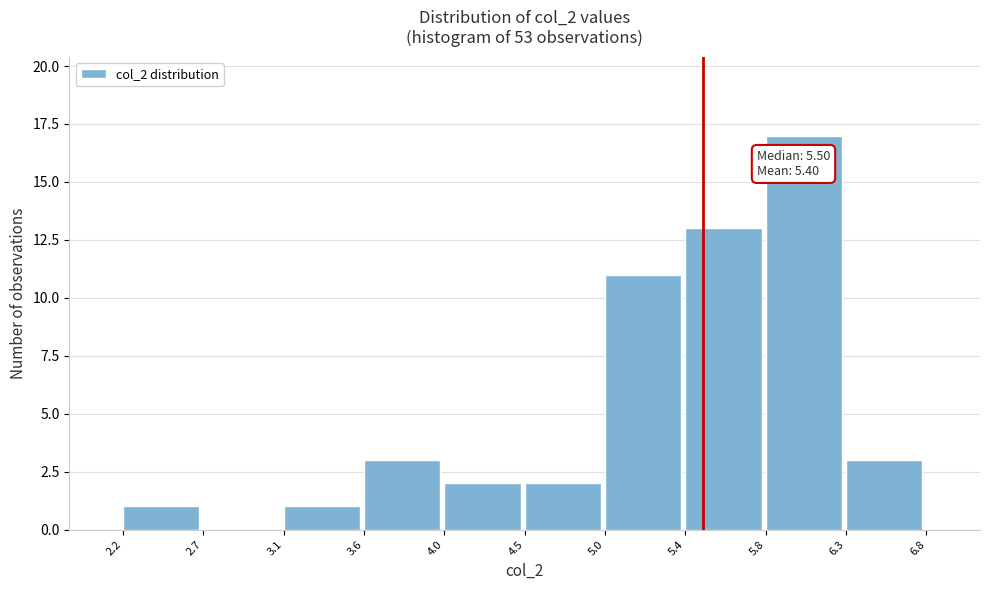

Which range on the x-axis has the tallest bar?

5.8 to 6.3